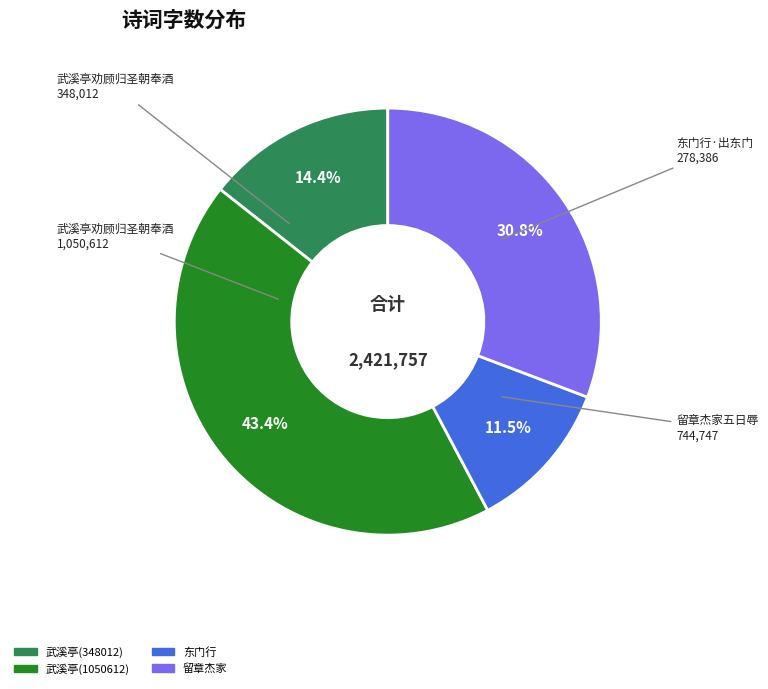

Does any single category account for the majority?

No